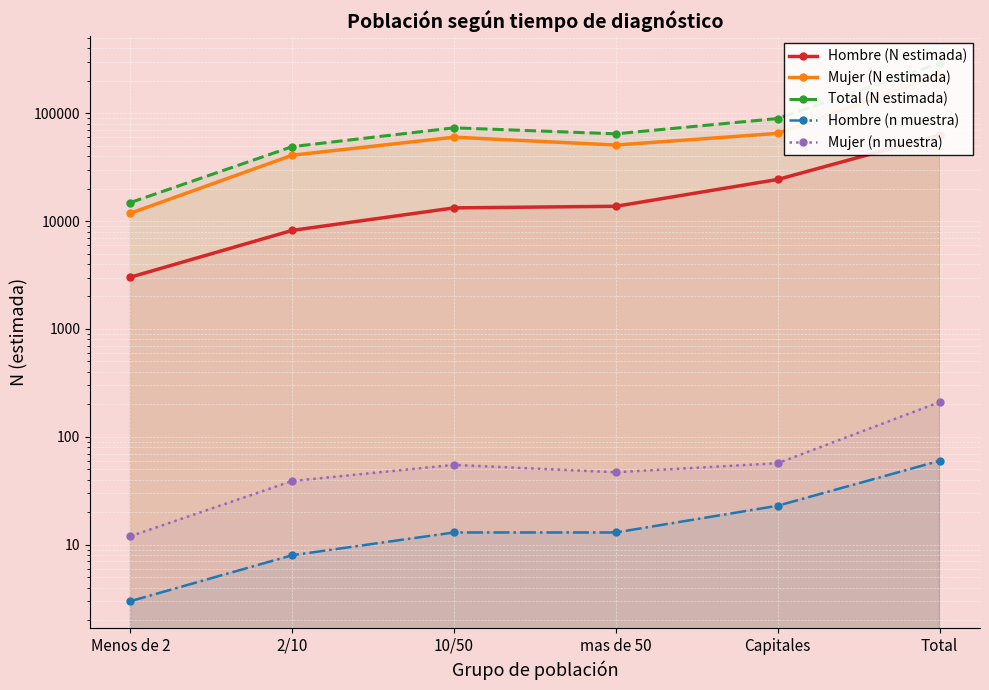

What is the difference between the maximum and minimum values in the Mujer (n muestra) series?

198